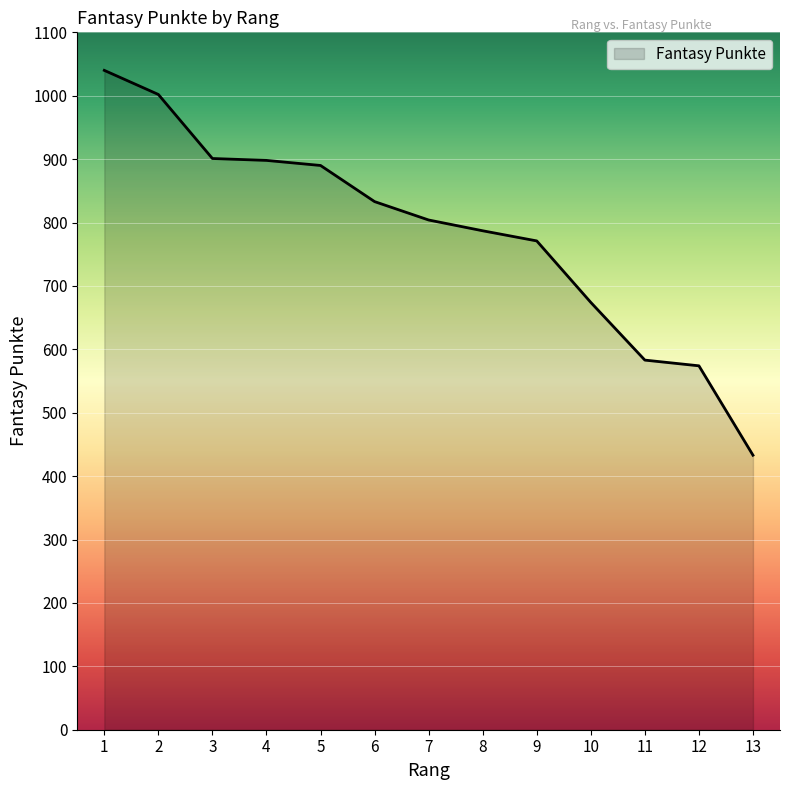

What is the average value?

784